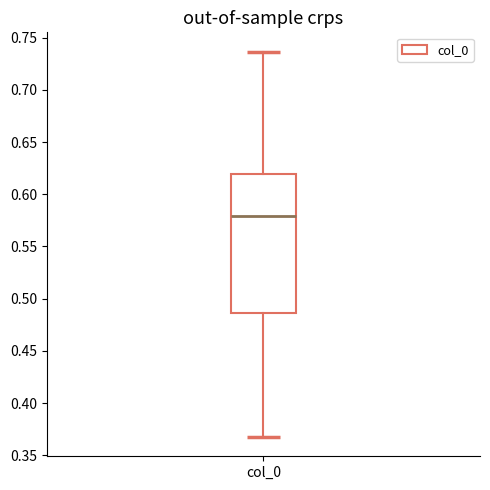

Transcribe this box plot: give where the median line is, the range the box spans, and where the two whiskers end, as read against the y-axis. The values are not printed on the chart, so give them approximately, as read against the axis.

median 0.580, box 0.485 to 0.620, whiskers 0.365 to 0.735